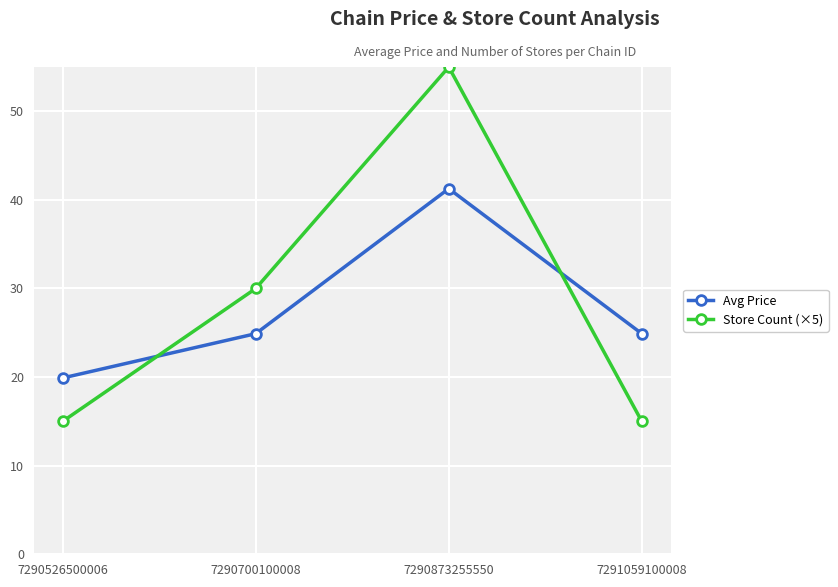

True or false: Store Count (×5) has a value of 30.0 at 7290700100008.

True